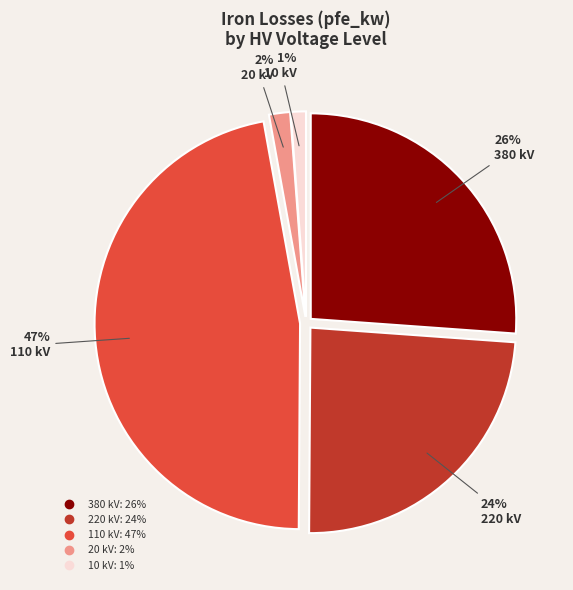

To the nearest percent, what is the combined percentage of 10 and 220?

25%